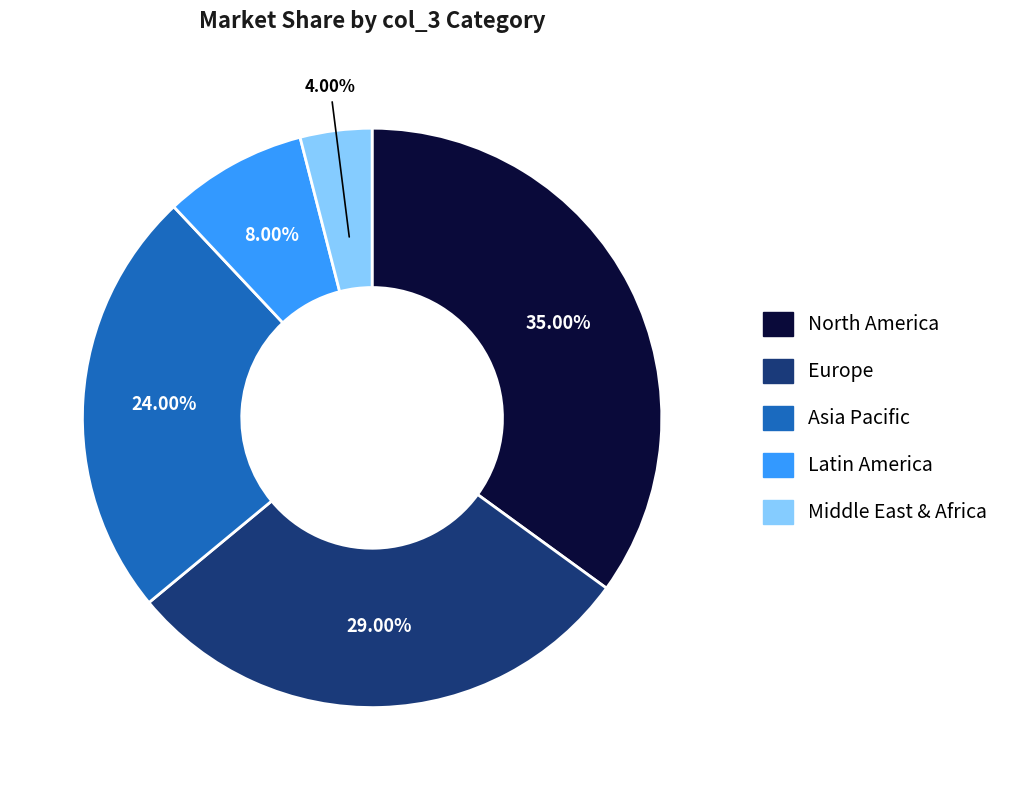

Does any single category account for the majority?

No